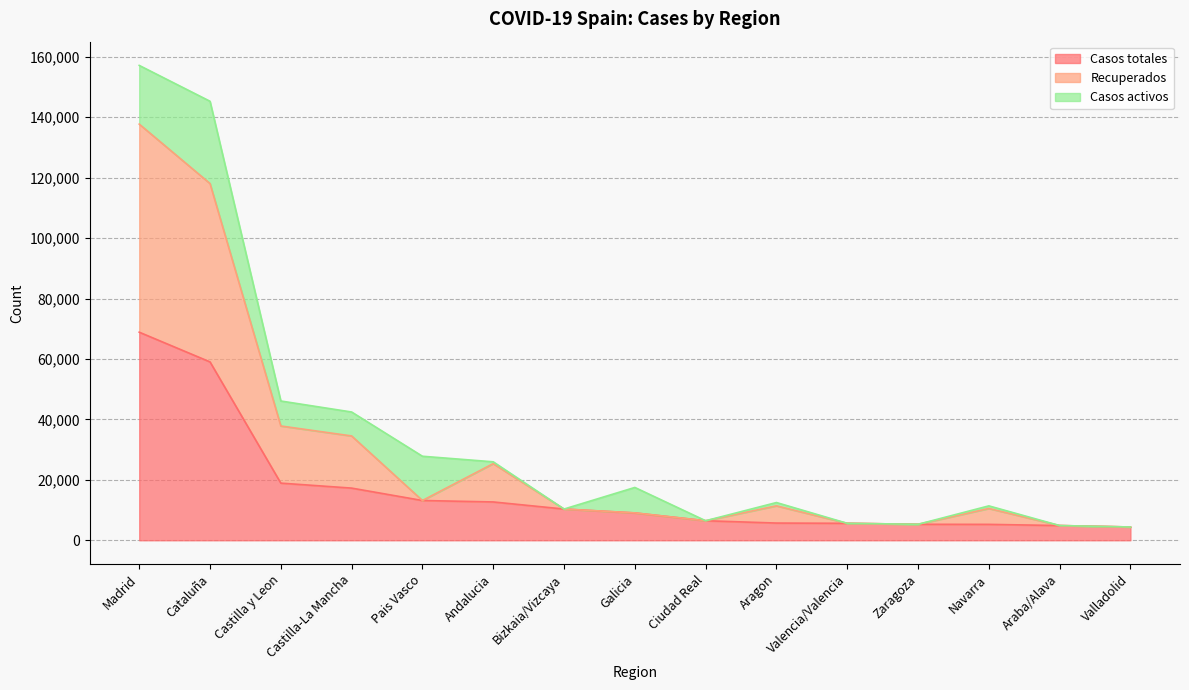

True or false: Recuperados has a value of 5609 at Valencia/Valencia.

True